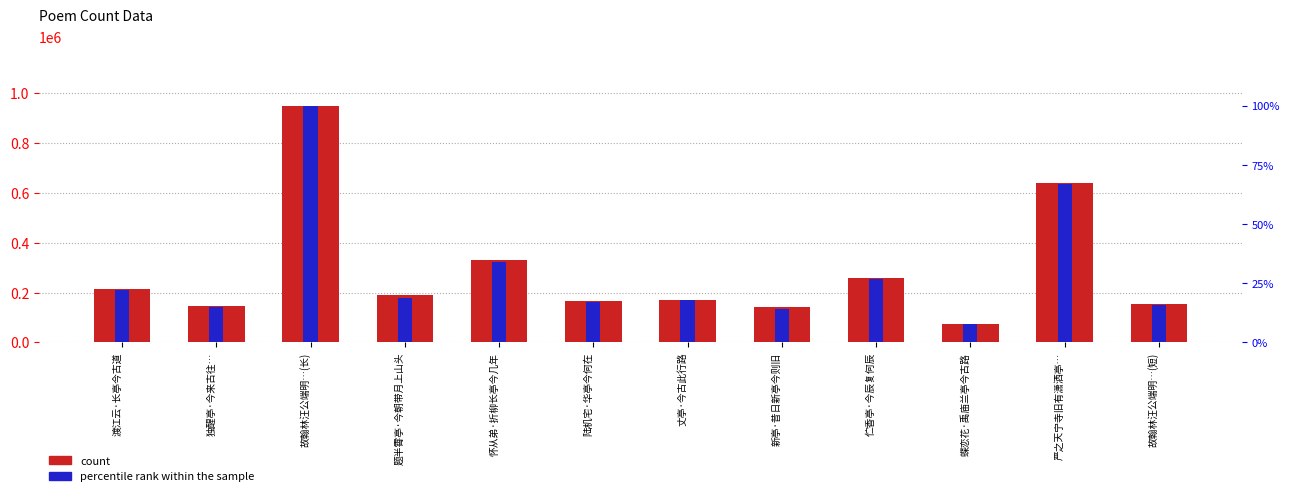

What is the difference between the maximum and minimum values in the percentile rank within the sample series?

92